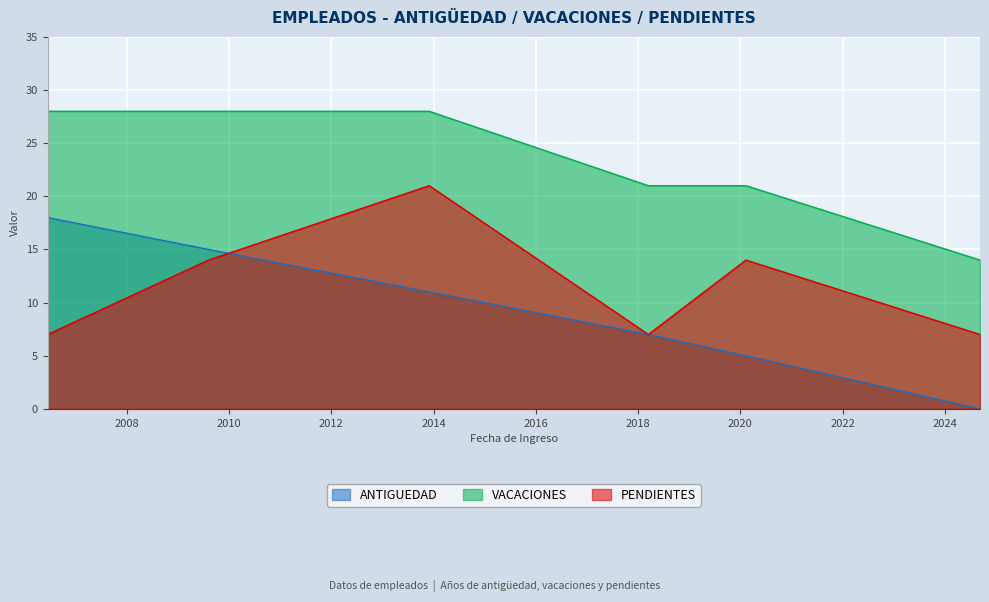

True or false: PENDIENTES and VACACIONES intersect in this chart.

False